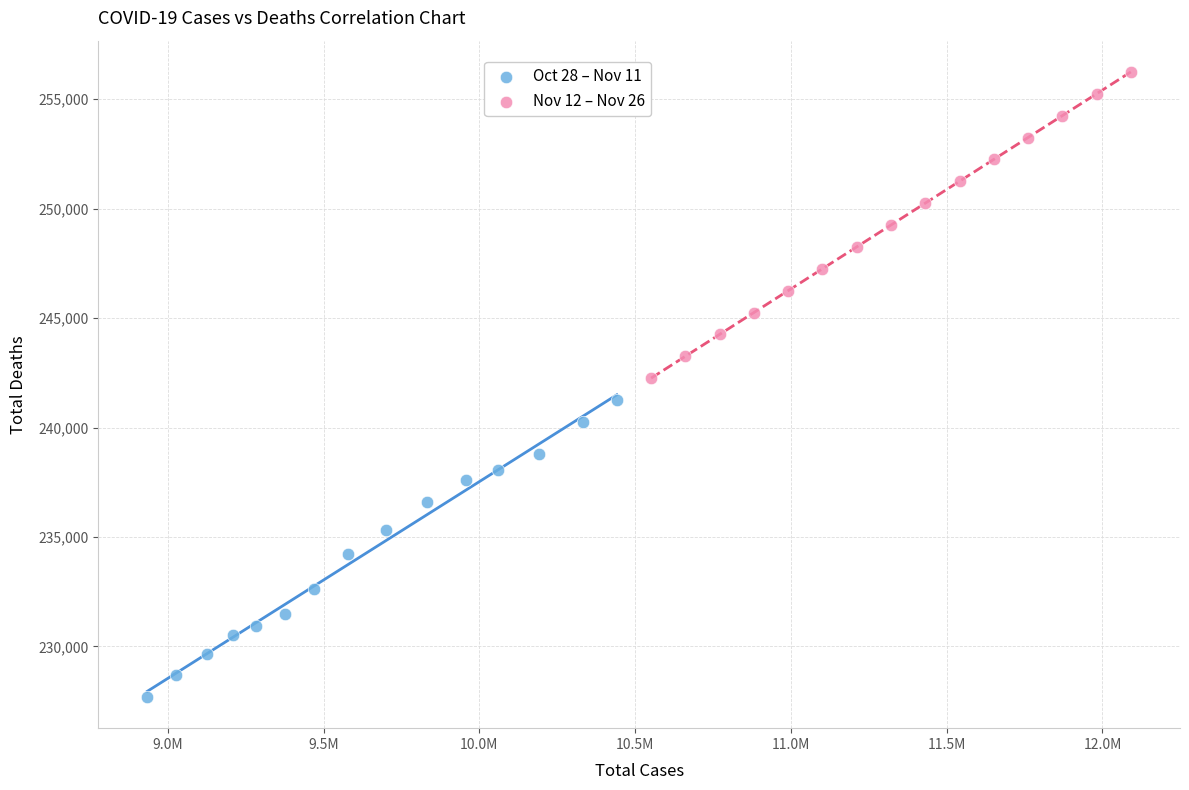

Which series has the largest Y range (max minus min)?

Nov 12 – Nov 26